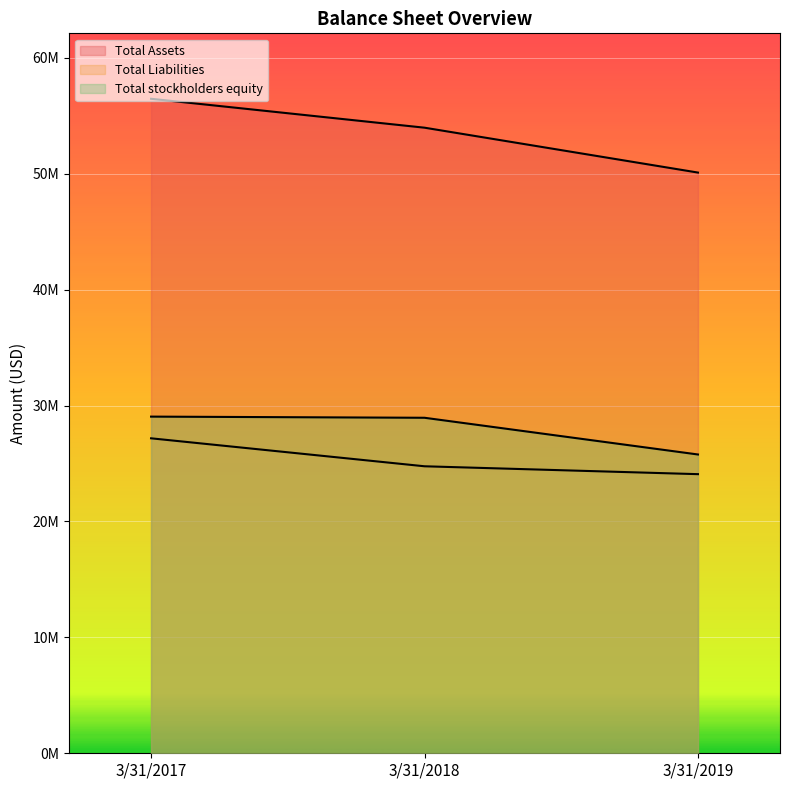

How many Total Assets values are between 50105538 and 56472204?

3